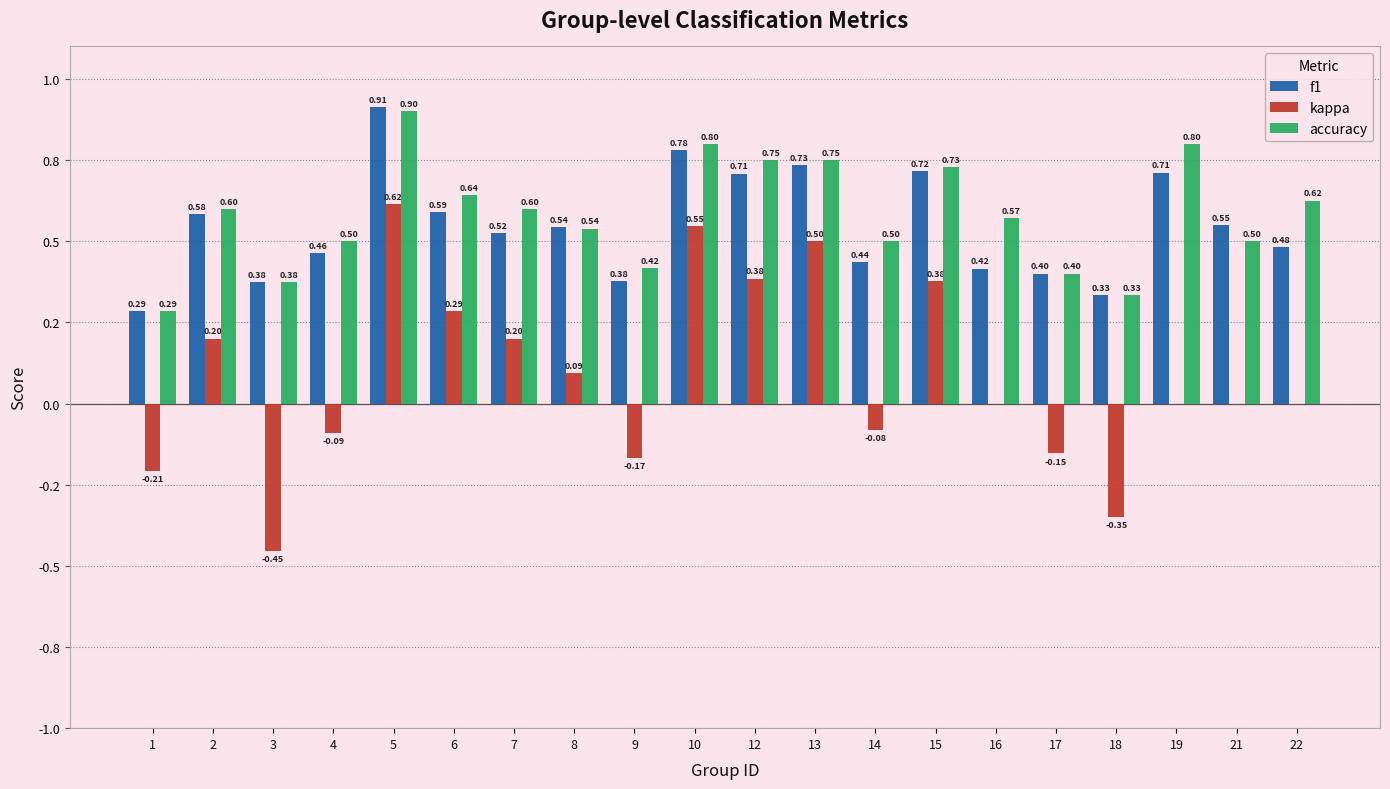

What are all the series names shown in the legend?

f1, kappa, accuracy